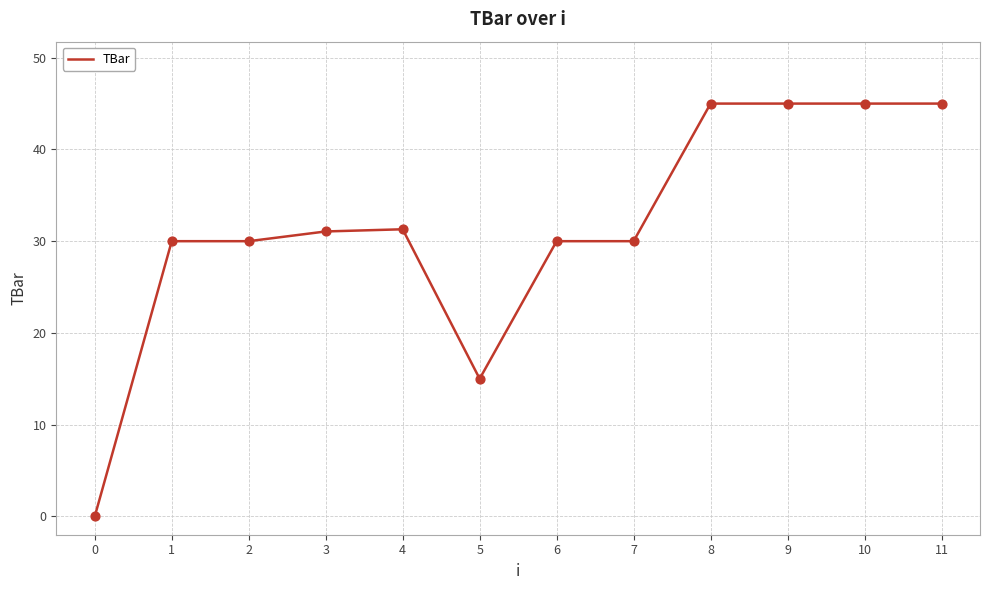

What is the change in value from 7 to 11?

+15.0